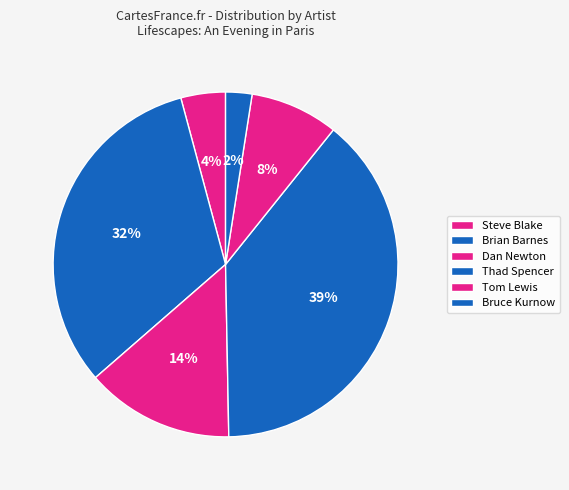

Does Tom Lewis account for over 50% of the chart?

No